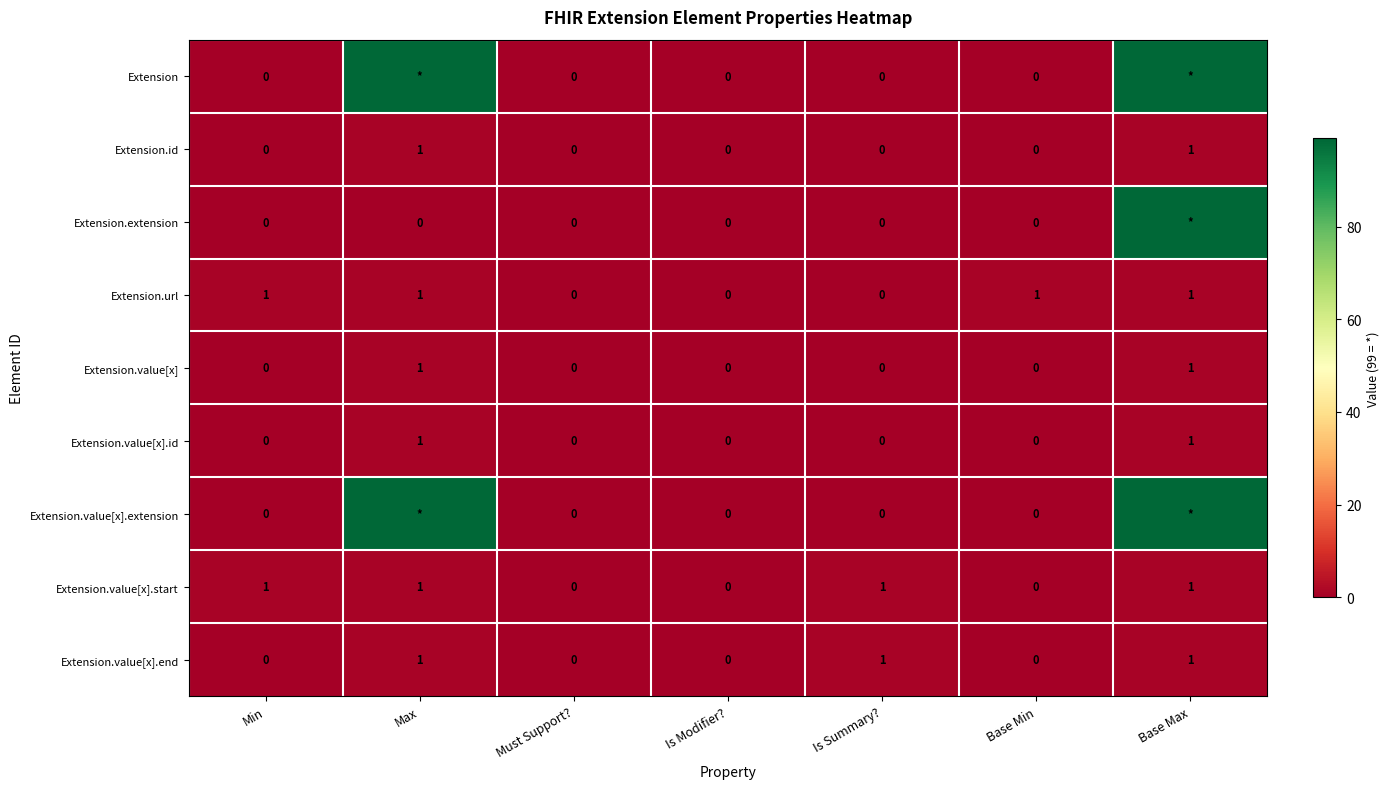

Which series changed the most between Is Modifier? and Base Min?

Extension.url